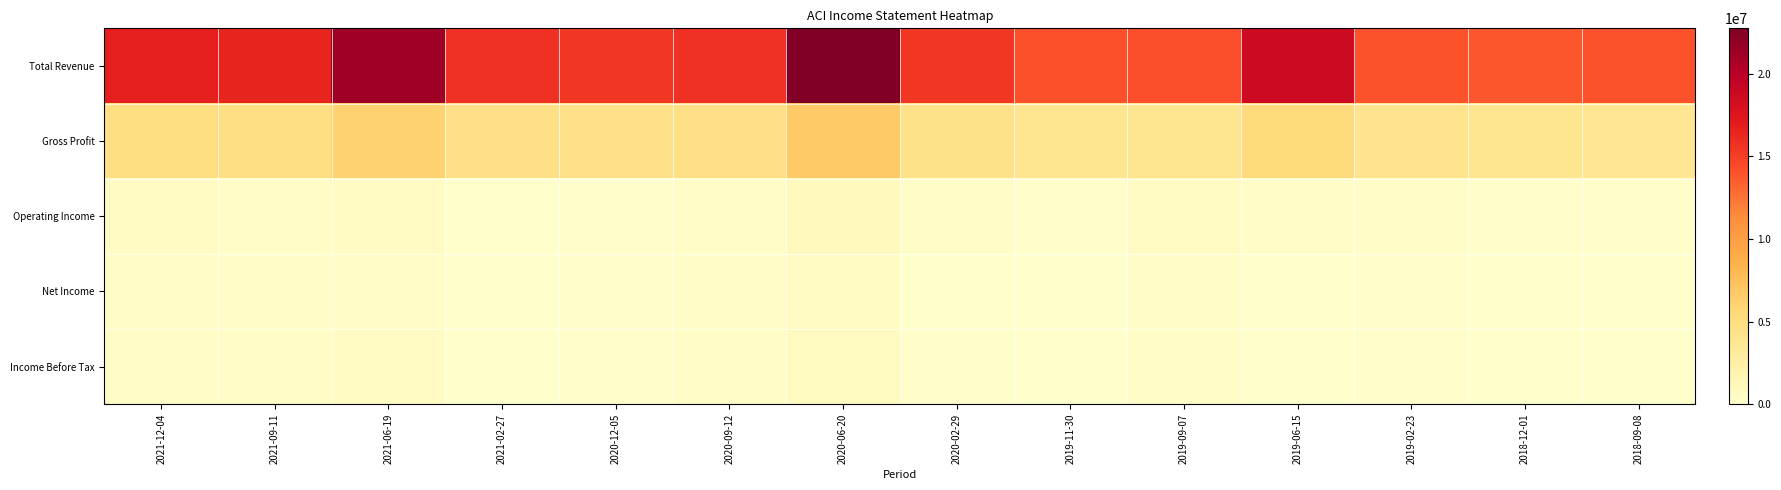

Which has a higher value, 2019-02-23 or 2020-06-20?

2020-06-20